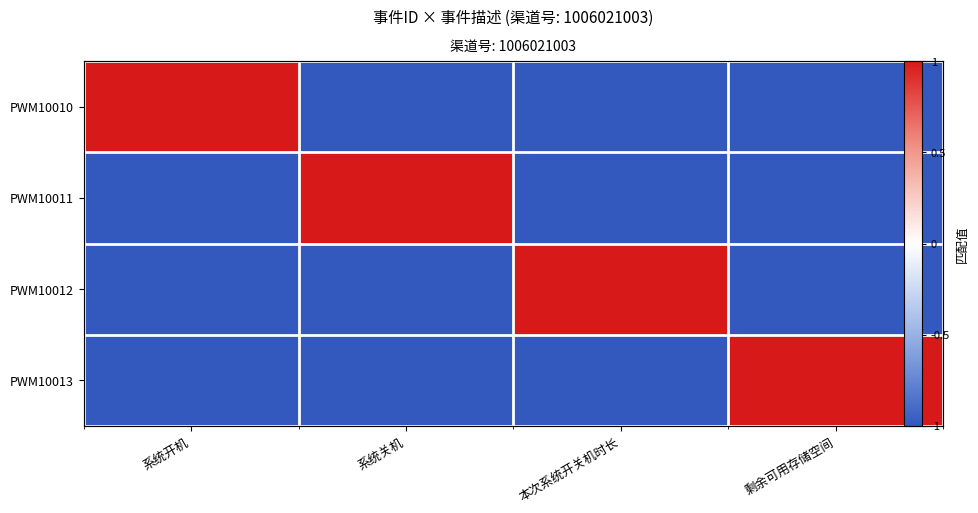

The value of PWM10013 at 剩余可用存储空间 is 1. True or false?

False